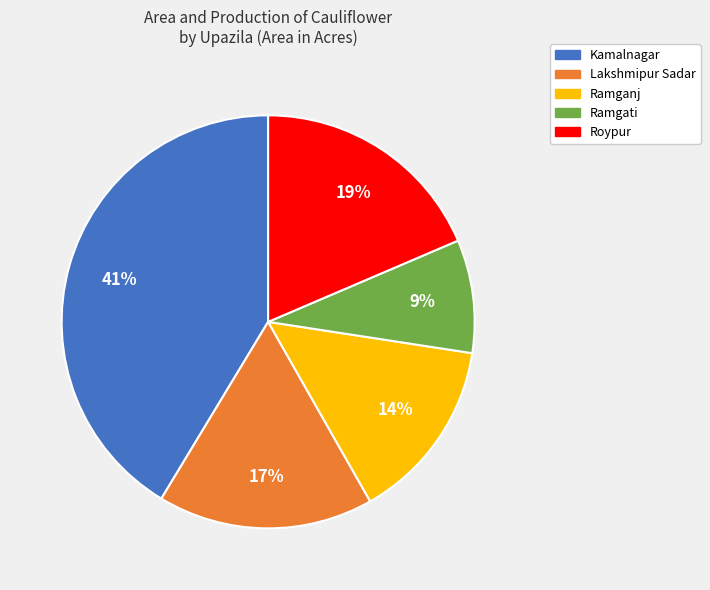

The Roypur slice represents 19% of the pie. True or false?

True